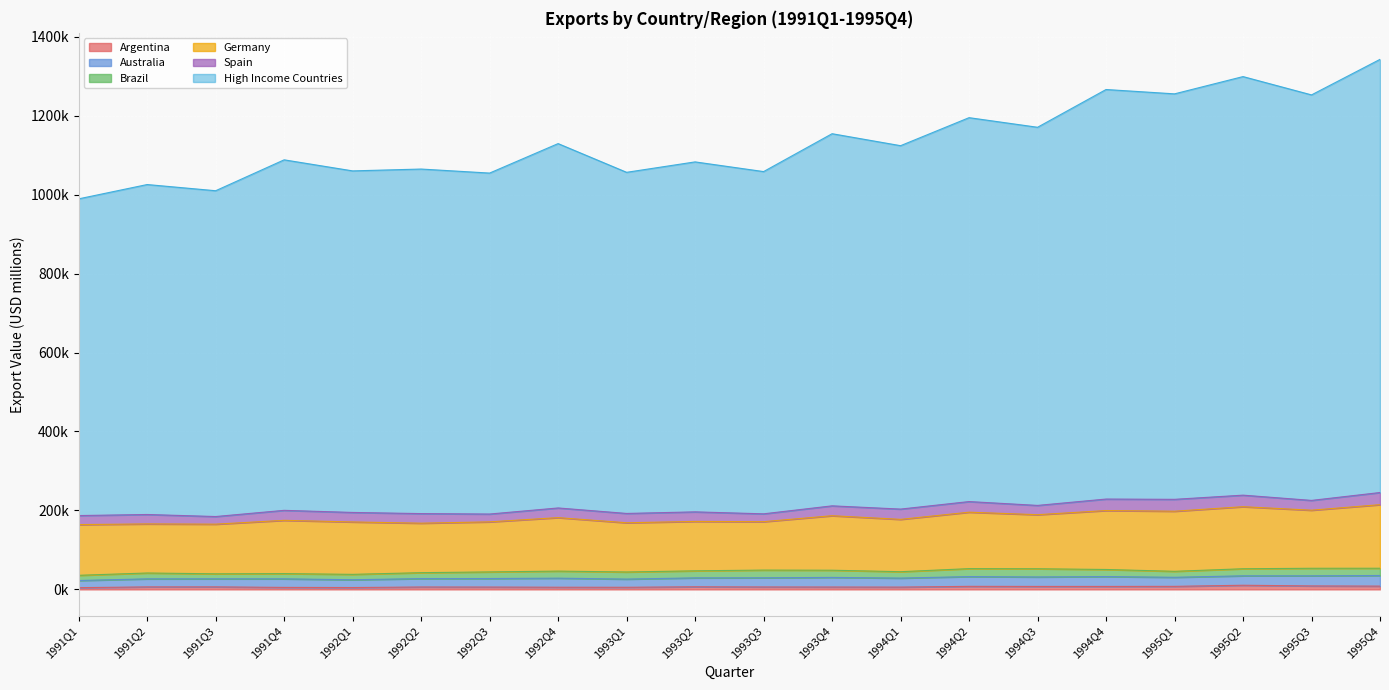

True or false: High Income Countries has a value of 825245.3 at 1991Q3.

True